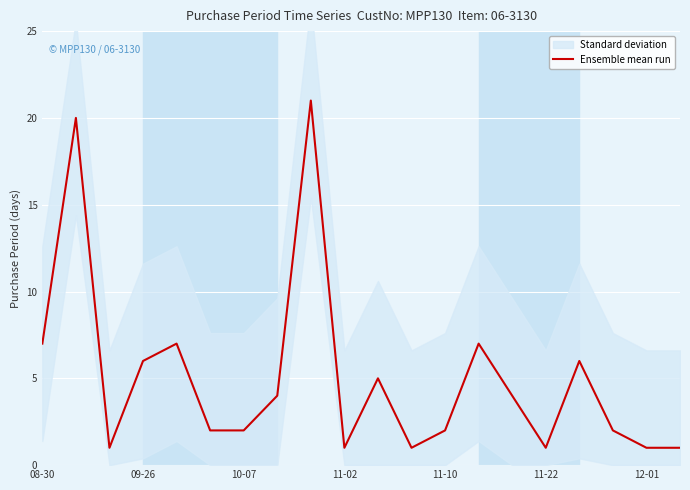

What is the highest value of the Ensemble mean run series?

21